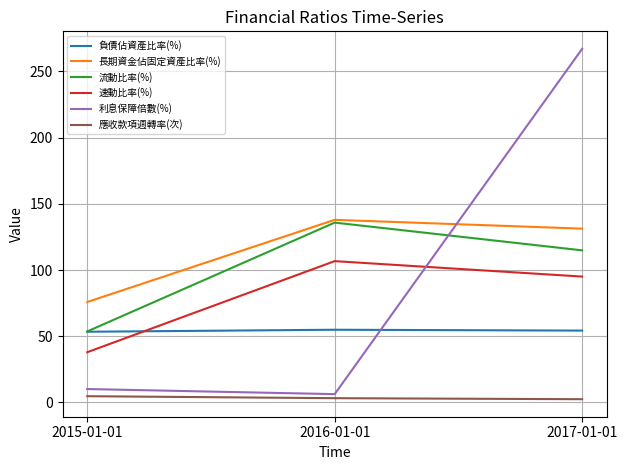

What position from the left is 2016-01-01?

2